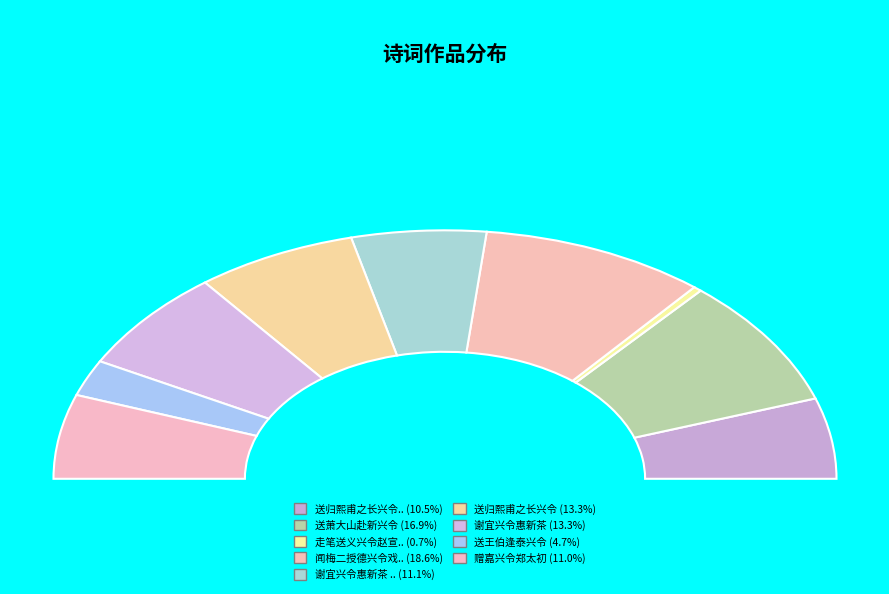

Which slice is the smallest?

走笔送义兴令赵宣辅